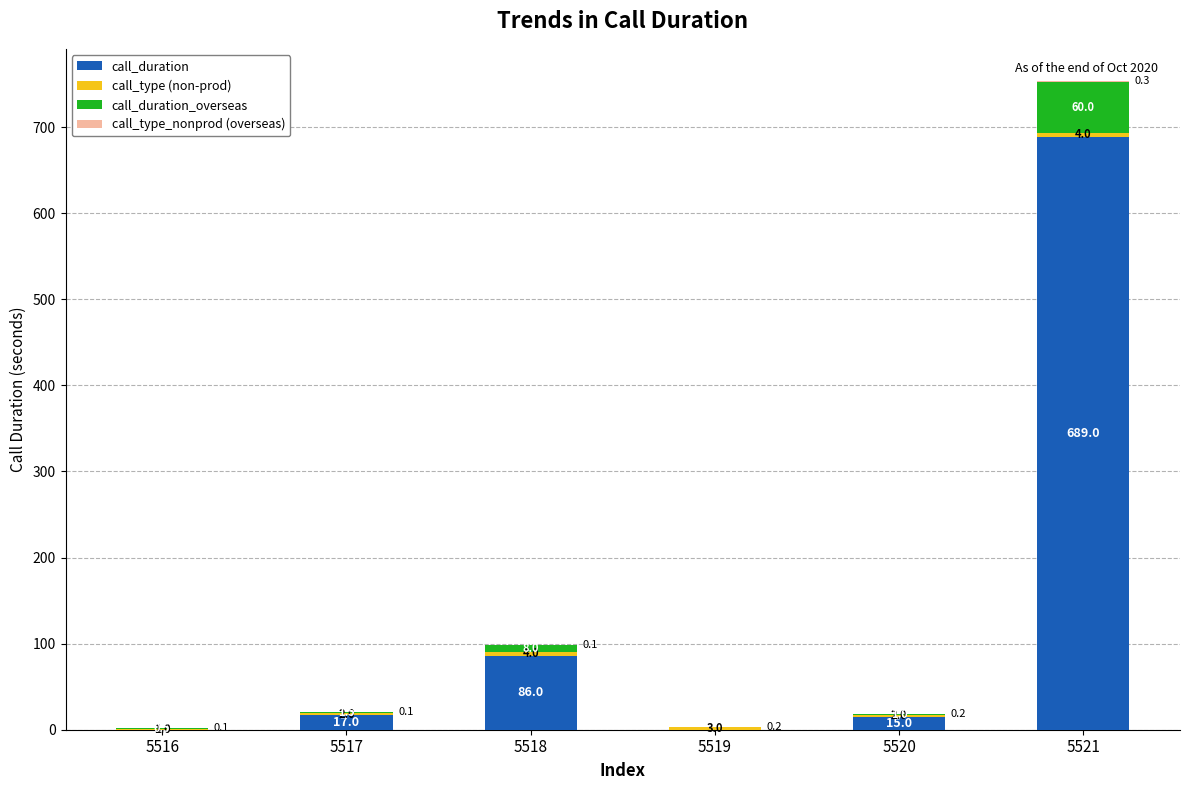

At which category is the sum across all series the highest?

5521